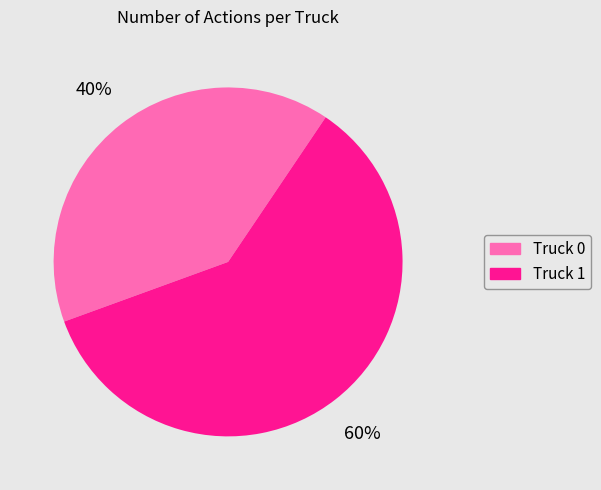

How many slices are in this pie chart?

2